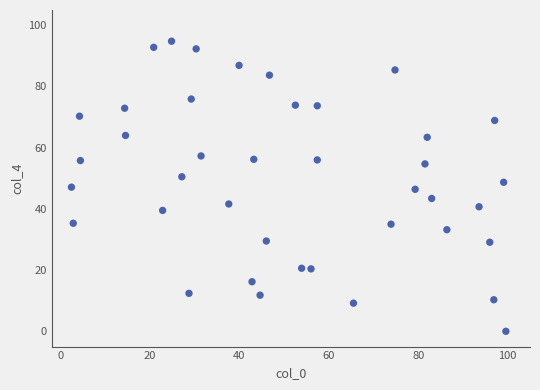

What is the range of Y values (max minus min)?

94.8